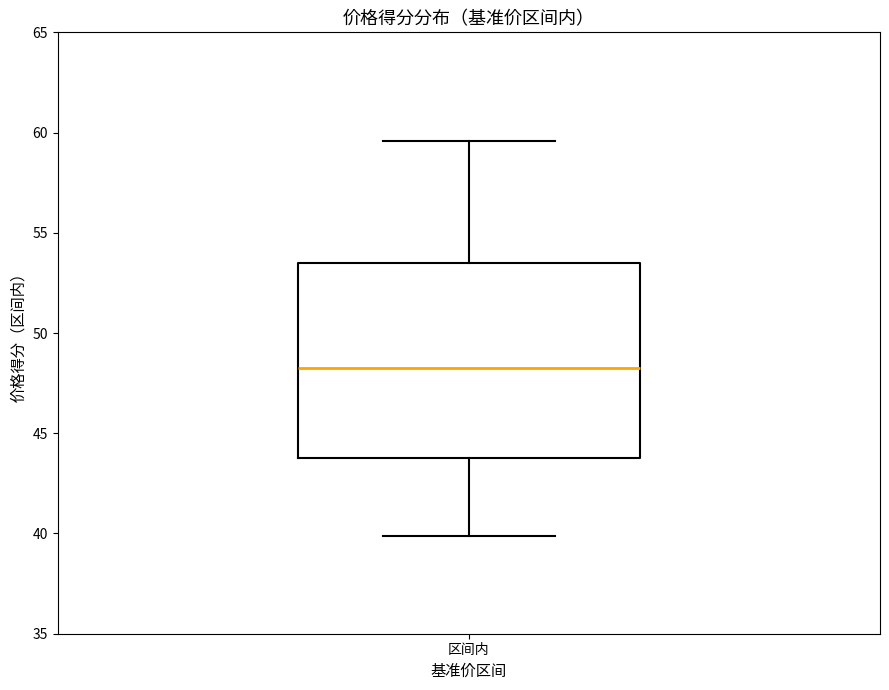

Read this box plot against the y-axis: the position of the median line, the range covered by the box, and the ends of both whiskers. The values are not printed on the chart, so give them approximately, as read against the axis.

median 48.0, box 44.0 to 53.5, whiskers 40.0 to 59.5